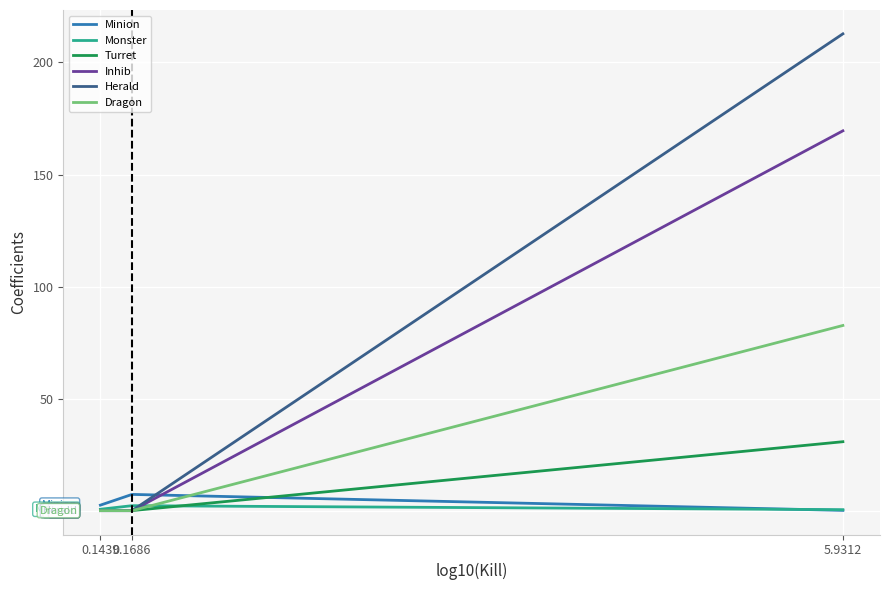

Which series has the widest spread of values?

Herald